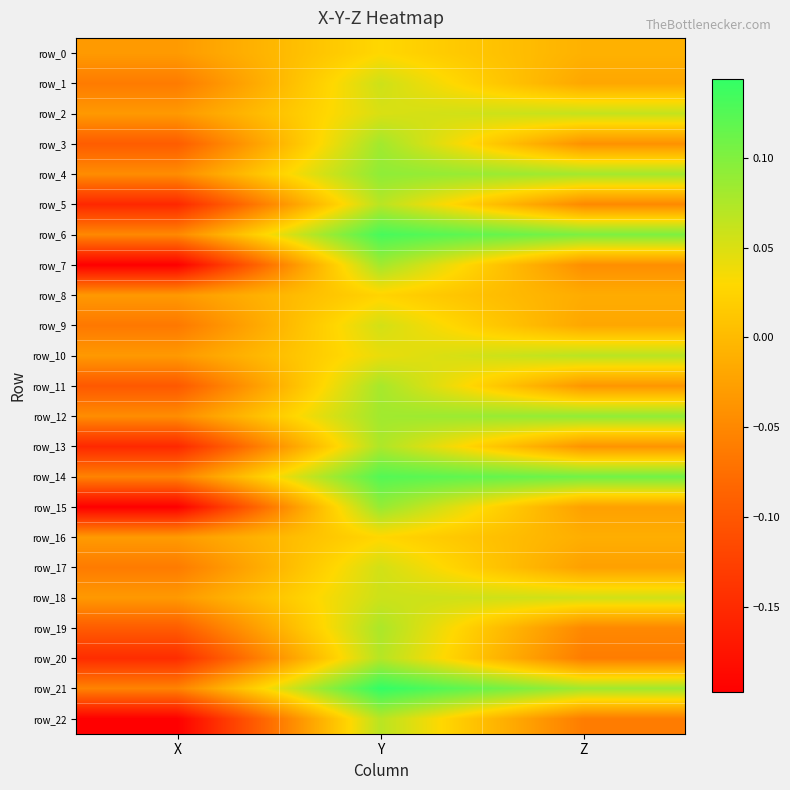

How many negative values does the row_1 series have?

2